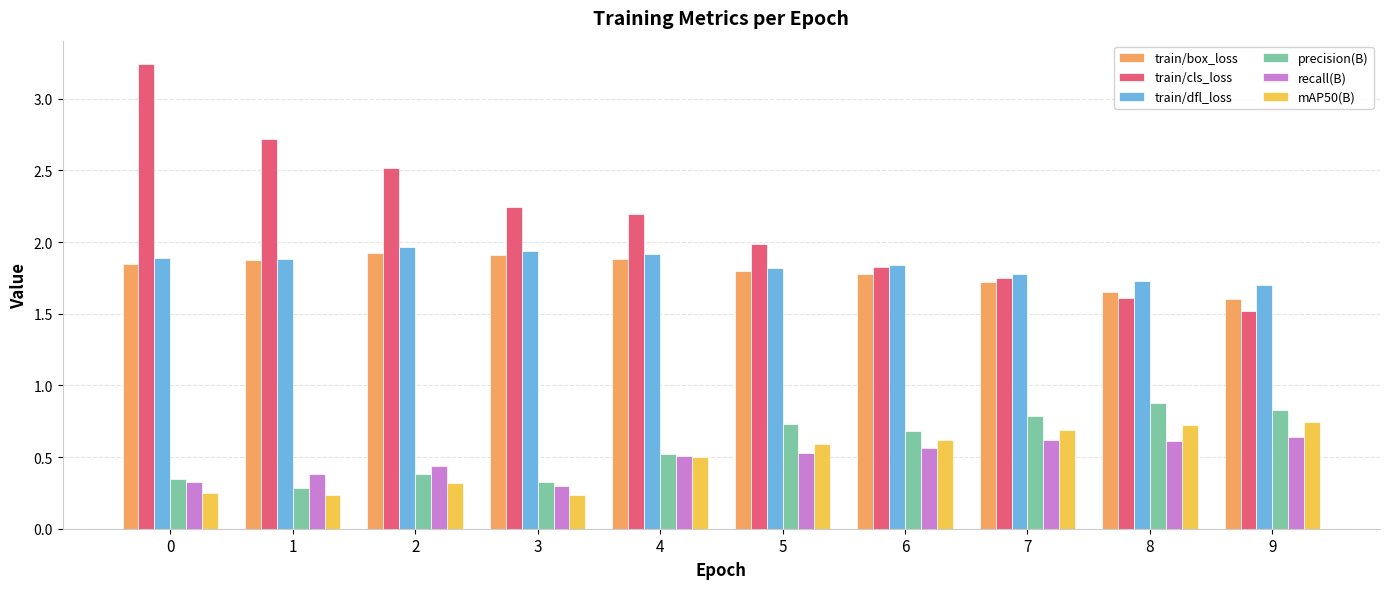

The mAP50(B) series shows 0.3 at 0. True or false?

True